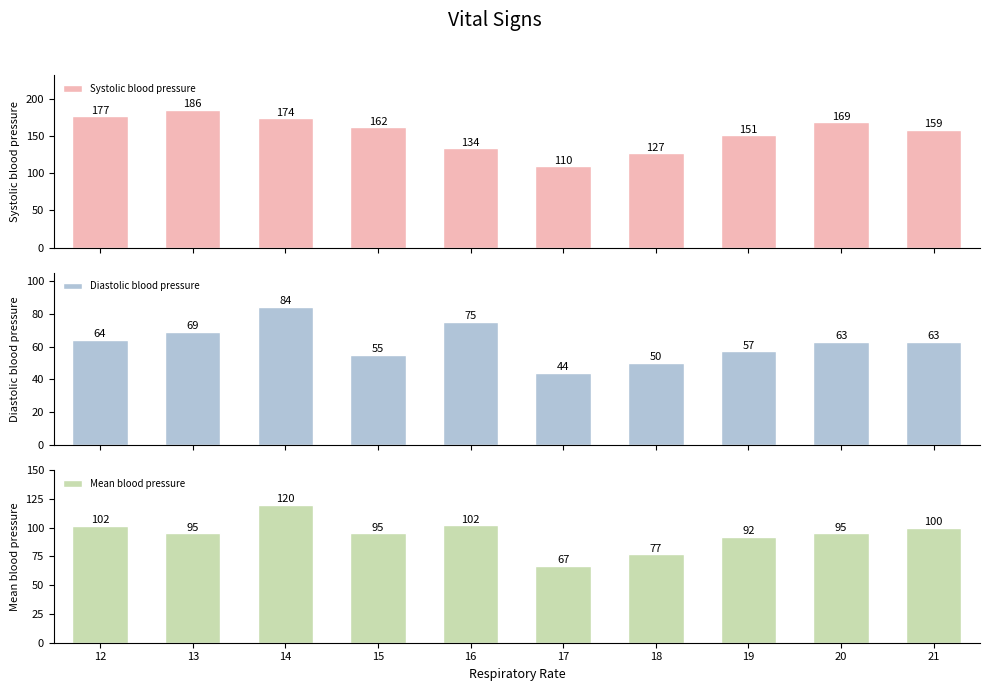

How many distinct data groups are displayed?

3